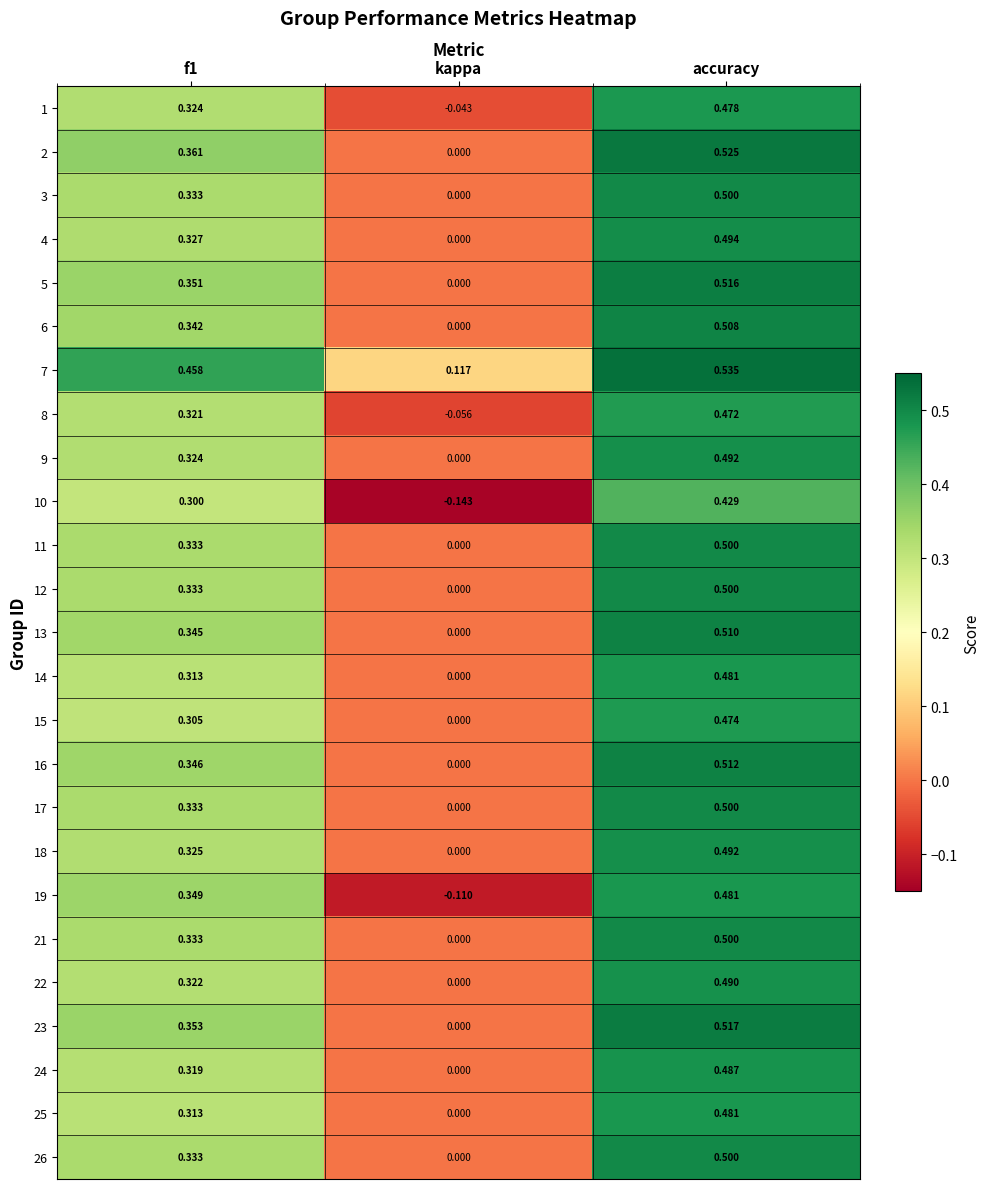

Is the value of 25 at f1 greater than the value of 26 at f1?

No